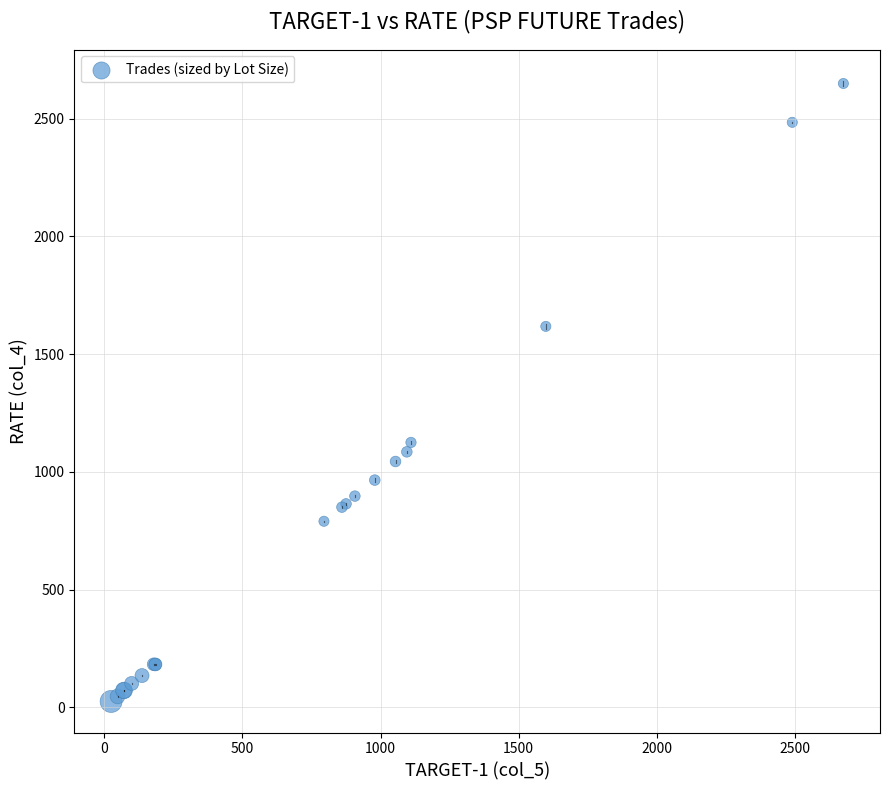

What Y value in the scatter plot is closest to 1337?

1125.0